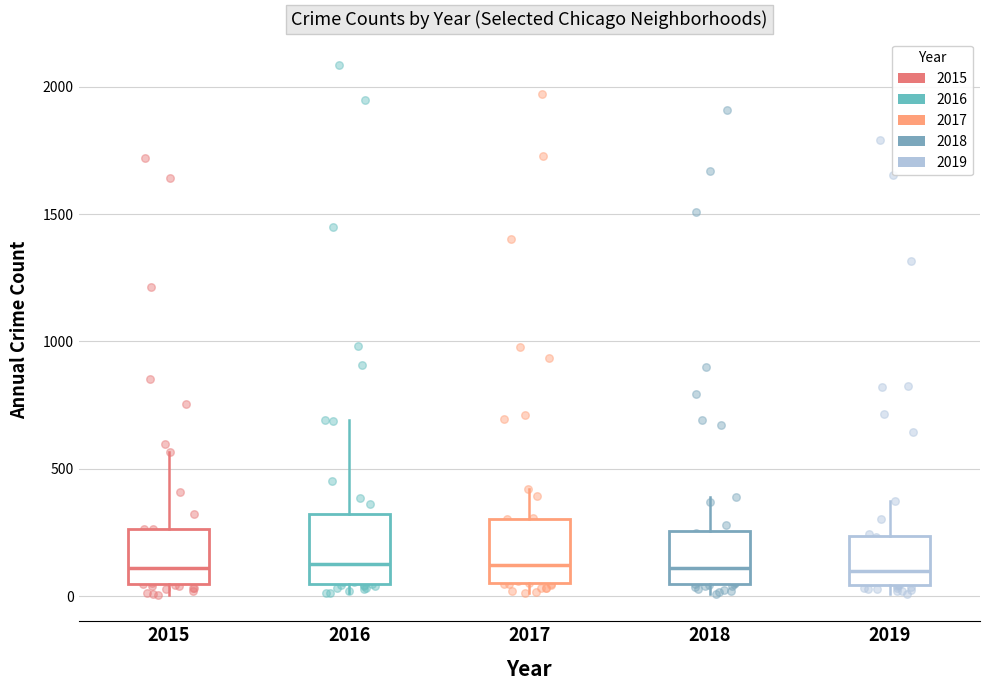

Reading left to right, read every box against the y-axis: the position of its median line, the range the box covers, and the ends of its whiskers. The values are not printed on the chart, so give them approximately, as read against the axis.

2015: median 100, box 50 to 250, whiskers 0 to 550
2016: median 150, box 50 to 300, whiskers 0 to 700
2017: median 100, box 50 to 300, whiskers 0 to 400
2018: median 100, box 50 to 250, whiskers 0 to 400
2019: median 100, box 50 to 250, whiskers 0 to 400